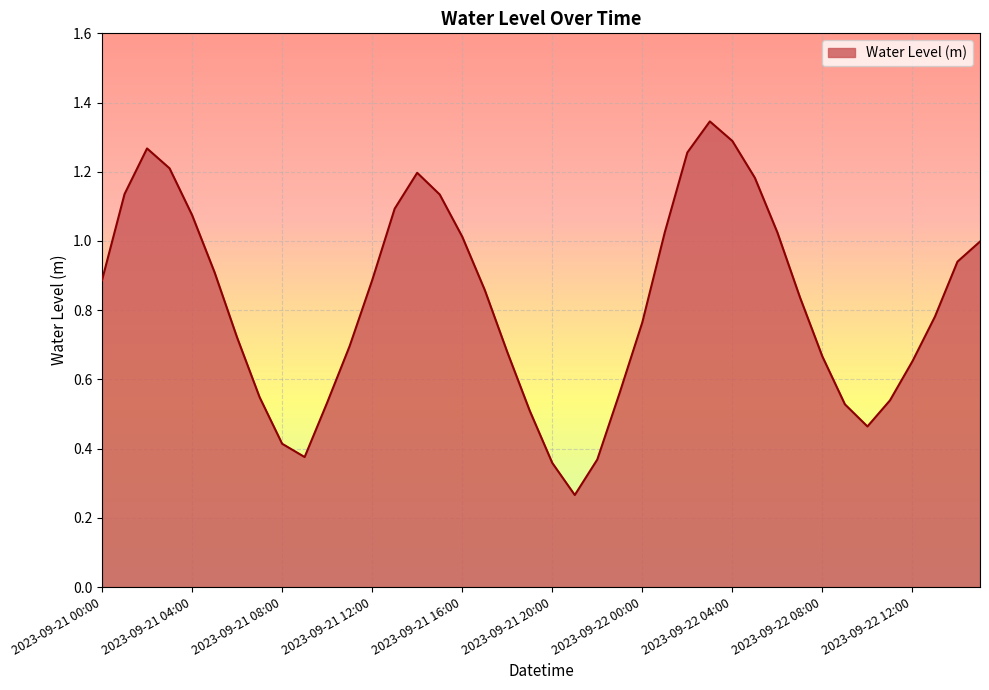

What is the greatest value displayed?

1.3